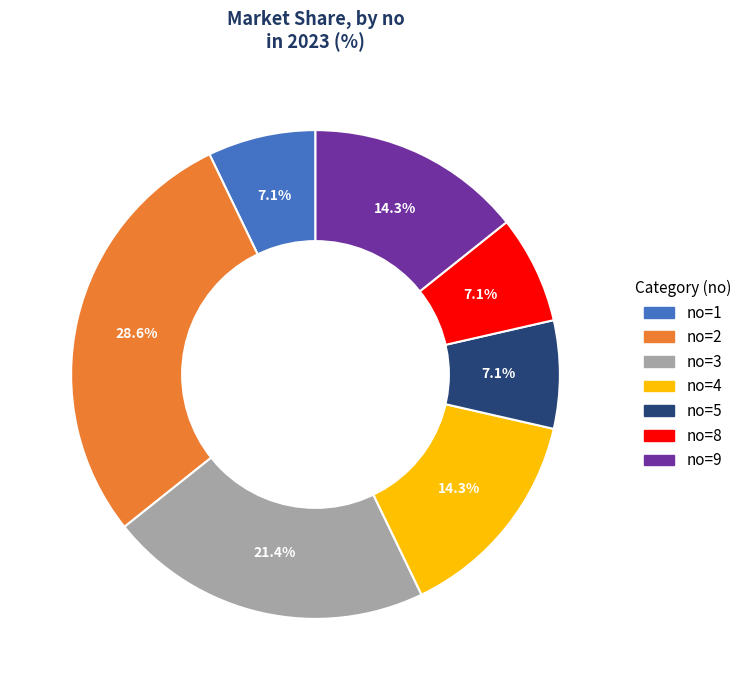

Is there any slice that represents more than half of the pie?

No